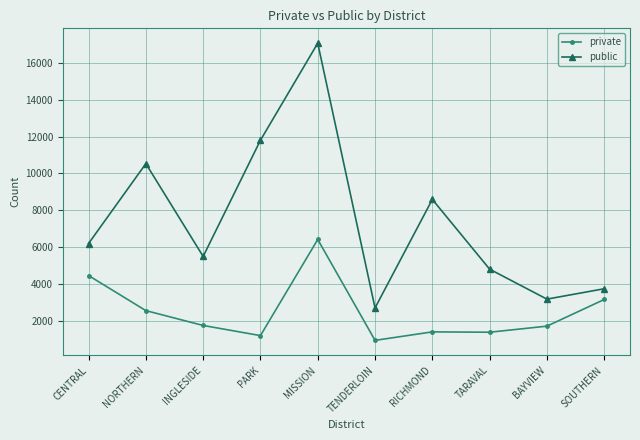

What is the value of the private point at the 1st from the left?

4471